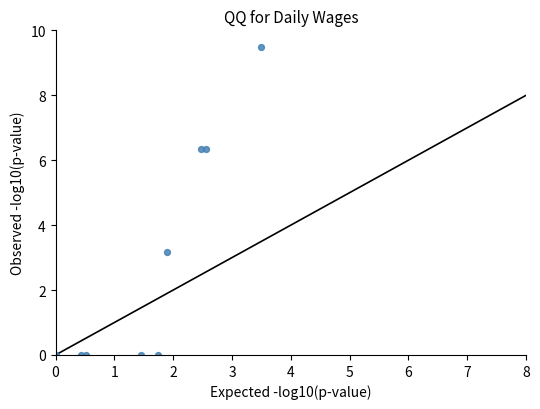

What Y value in the scatter plot is closest to 4?

3.2